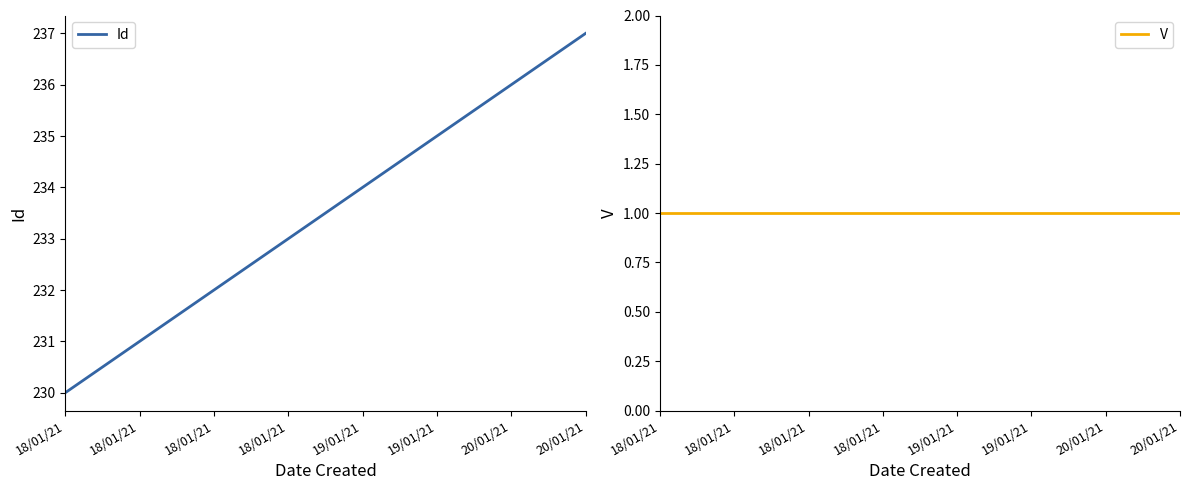

How many lines are shown in the chart?

2